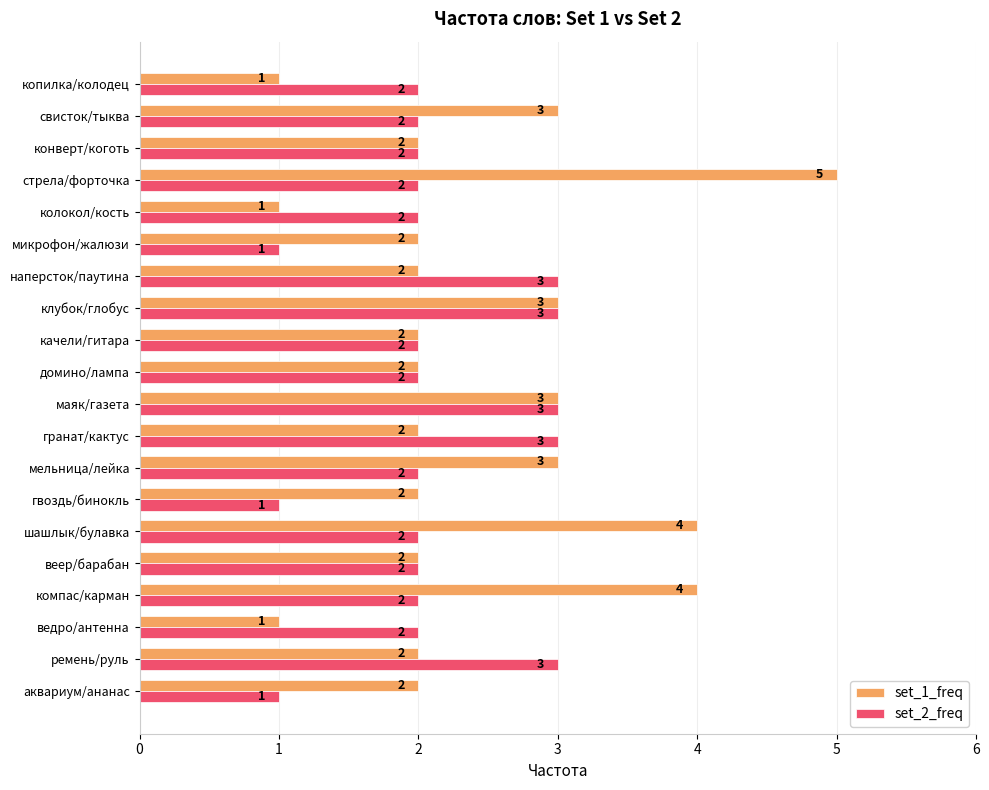

What is the smallest value displayed?

1